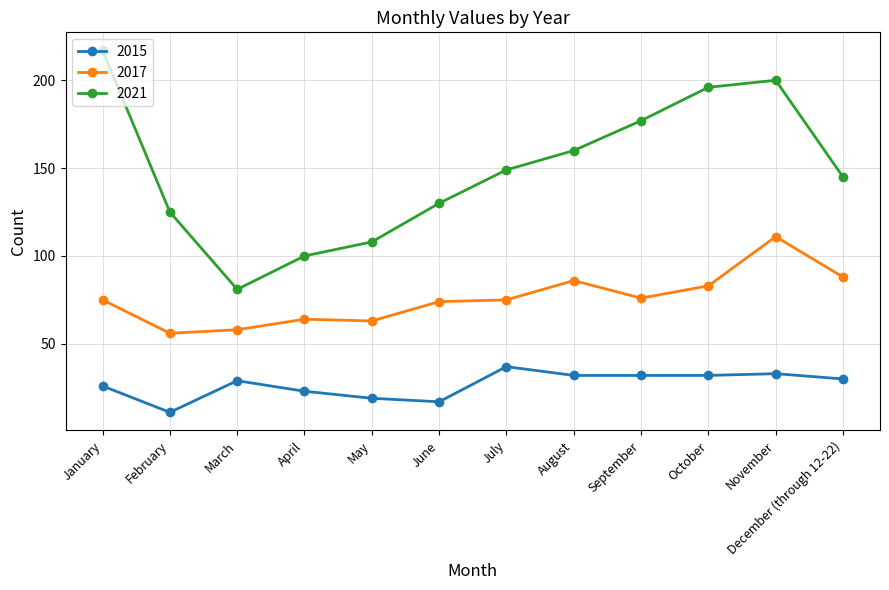

The 2017 series shows 20 at April. True or false?

False